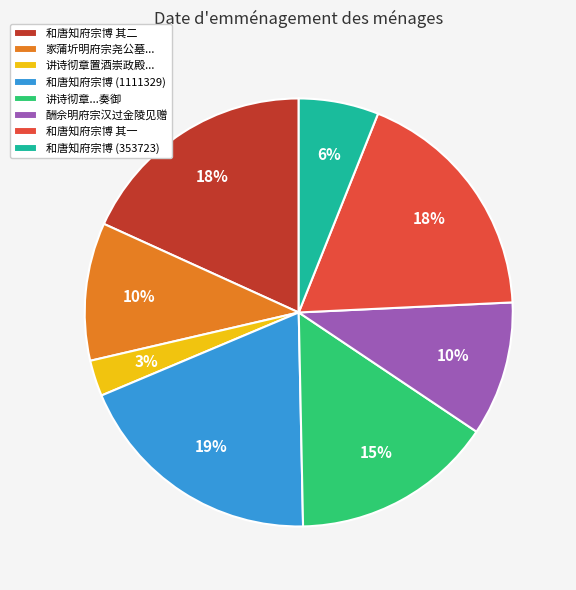

To the nearest percent, what is the combined percentage of 和唐知府宗博 其二 and 酬佘明府宗汉过金陵见赠?

28%